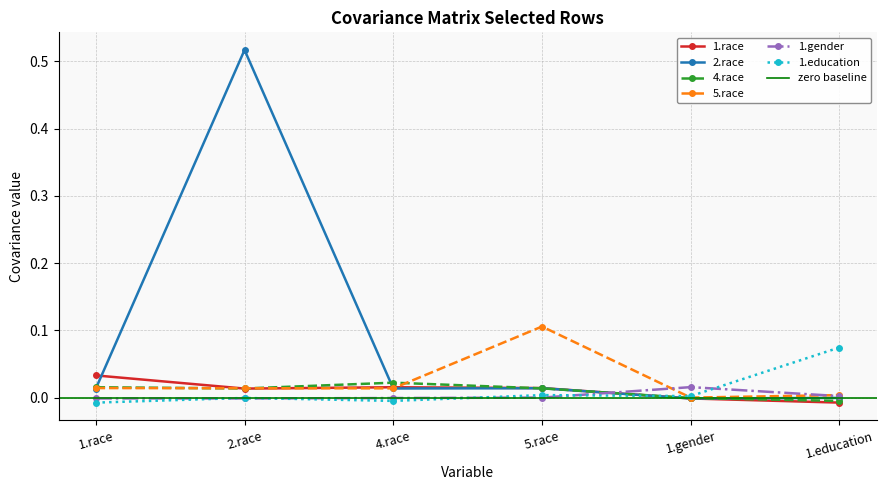

Reading left to right, what are all the values shown in this chart?

1.race: 1.race=0.0	2.race=0.0	4.race=0.0	5.race=0.0	1.gender=-0.0	1.education=-0.0
2.race: 1.race=0.0	2.race=0.5	4.race=0.0	5.race=0.0	1.gender=-0.0	1.education=-0.0
4.race: 1.race=0.0	2.race=0.0	4.race=0.0	5.race=0.0	1.gender=-0.0	1.education=-0.0
5.race: 1.race=0.0	2.race=0.0	4.race=0.0	5.race=0.1	1.gender=-0.0	1.education=0.0
1.gender: 1.race=-0.0	2.race=-0.0	4.race=-0.0	5.race=-0.0	1.gender=0.0	1.education=0.0
1.education: 1.race=-0.0	2.race=-0.0	4.race=-0.0	5.race=0.0	1.gender=0.0	1.education=0.1